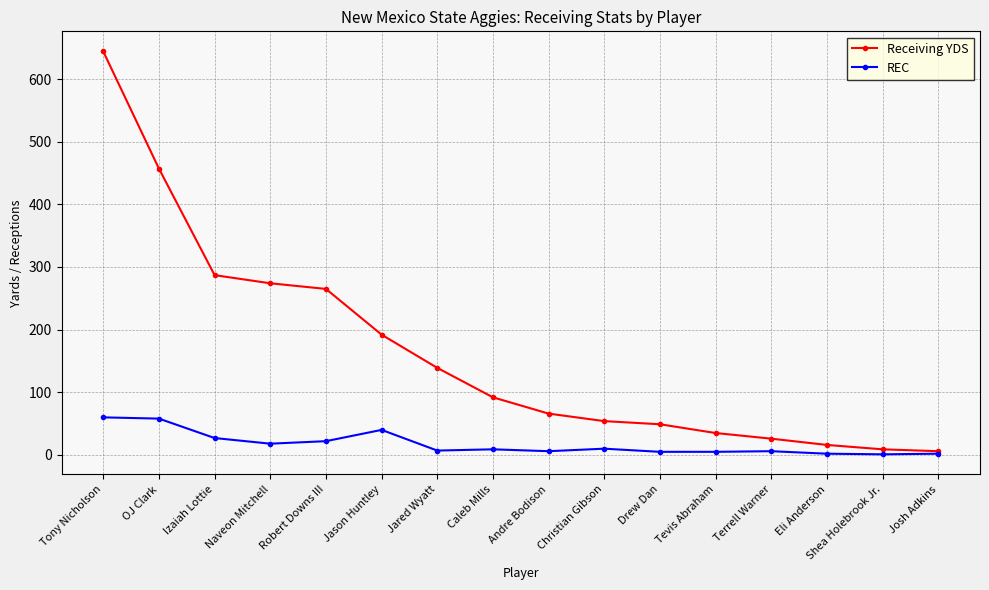

What is the total value across all series at Caleb Mills?

101